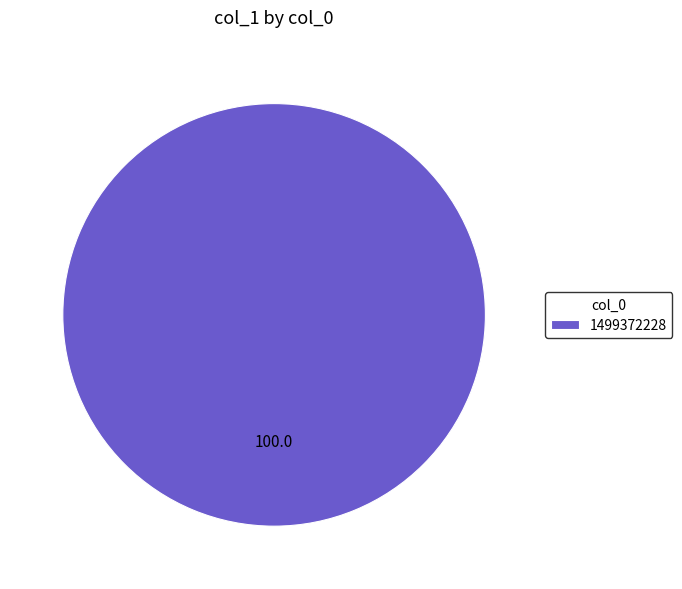

Rank the categories by value from highest to lowest.

1499372228